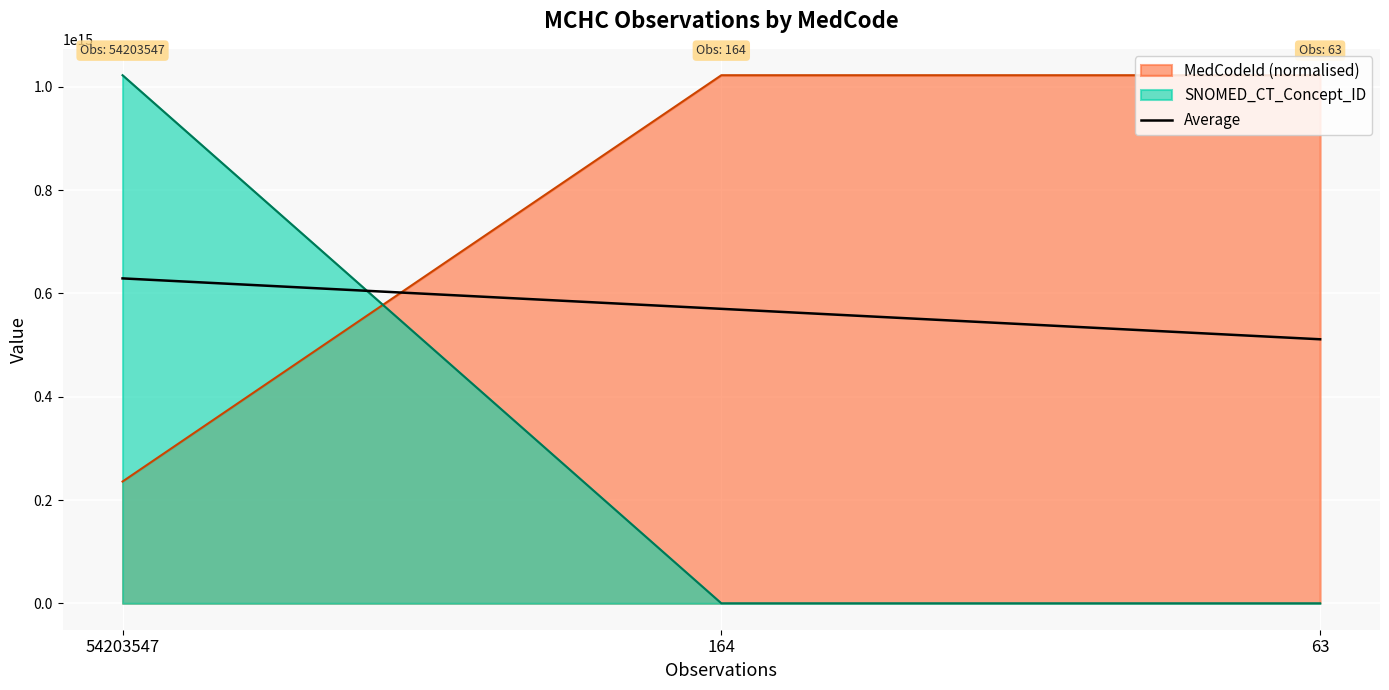

At which category does the chart reach its peak across all series?

54203547